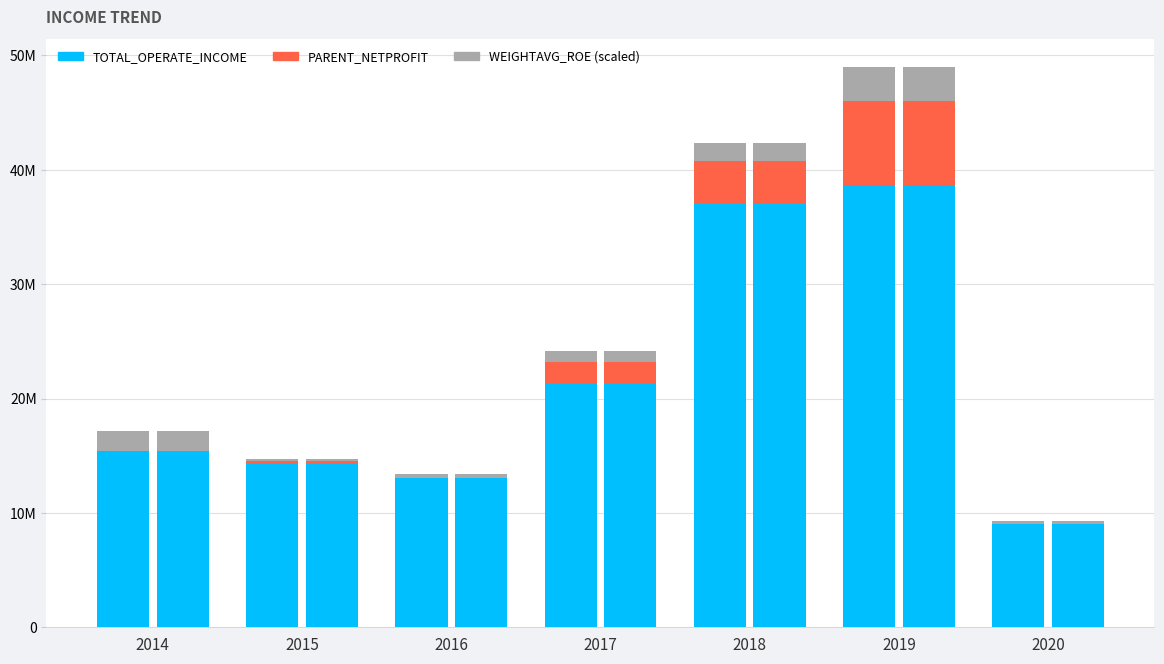

What is the value of the WEIGHTAVG_ROE (scaled) bar at the 7th from the left?

320000.0